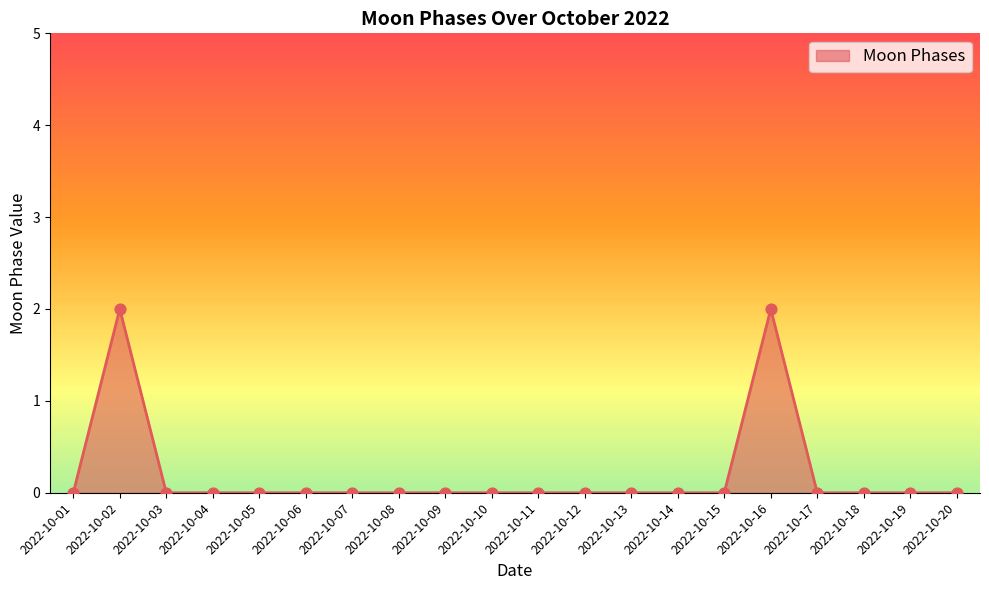

The chart shows a value of 0 at 2022-10-14. True or false?

True